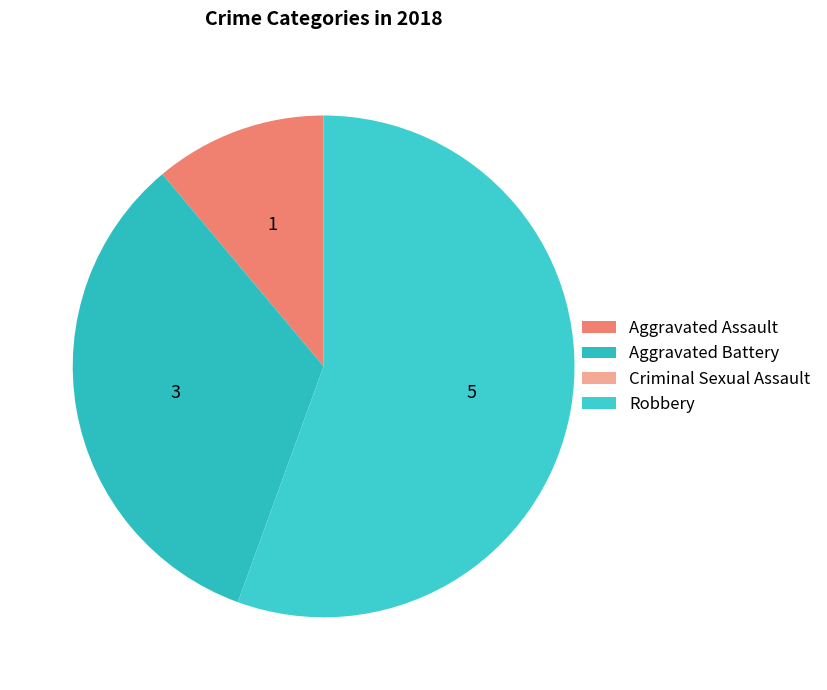

How much of the chart is everything except Aggravated Assault?

88.9%